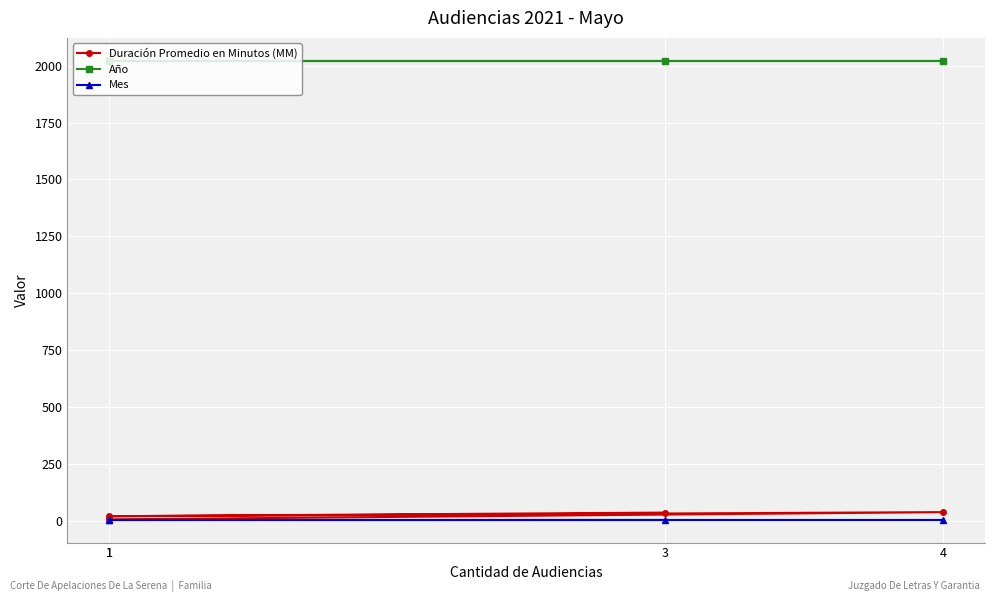

Reading left to right, what are all the values shown in this chart?

Duración Promedio en Minutos (MM): 36	20	38	6
Año: 2021	2021	2021	2021
Mes: 5	5	5	5